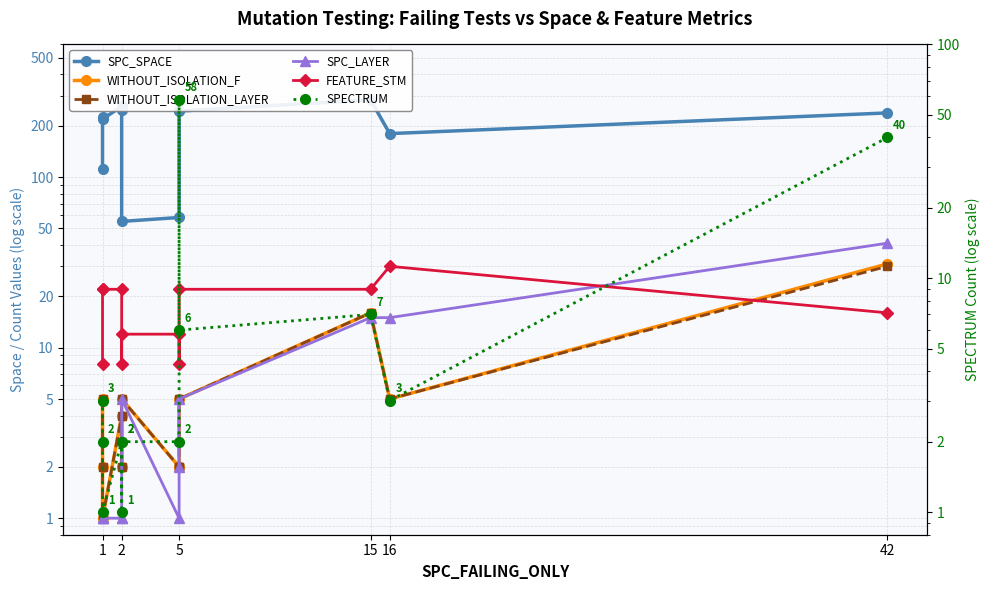

How many values in the SPC_LAYER series are below 2?

6